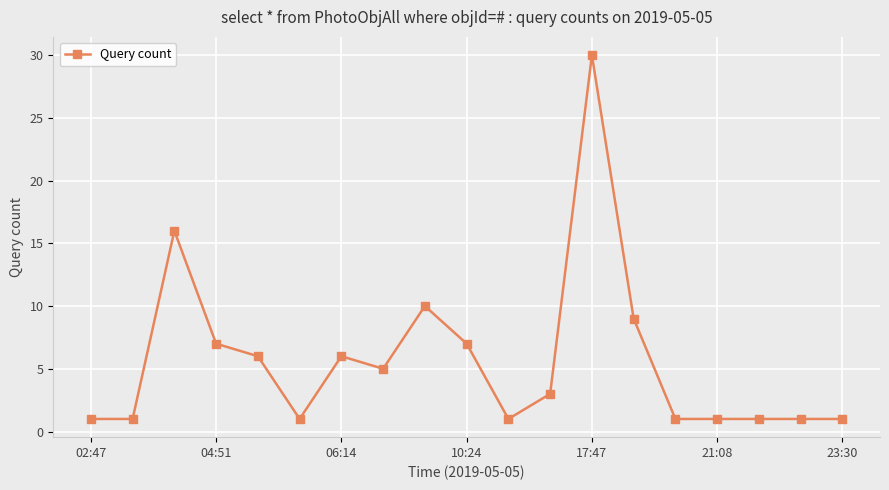

What is the value of the 14th point from the left?

9